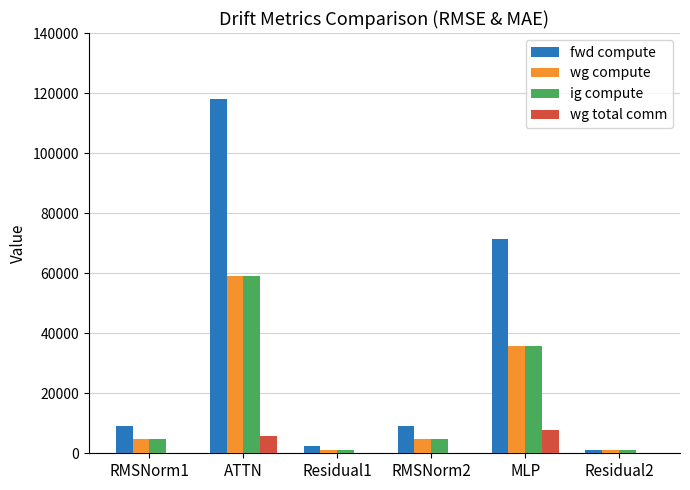

Which series has the widest spread of values?

fwd compute